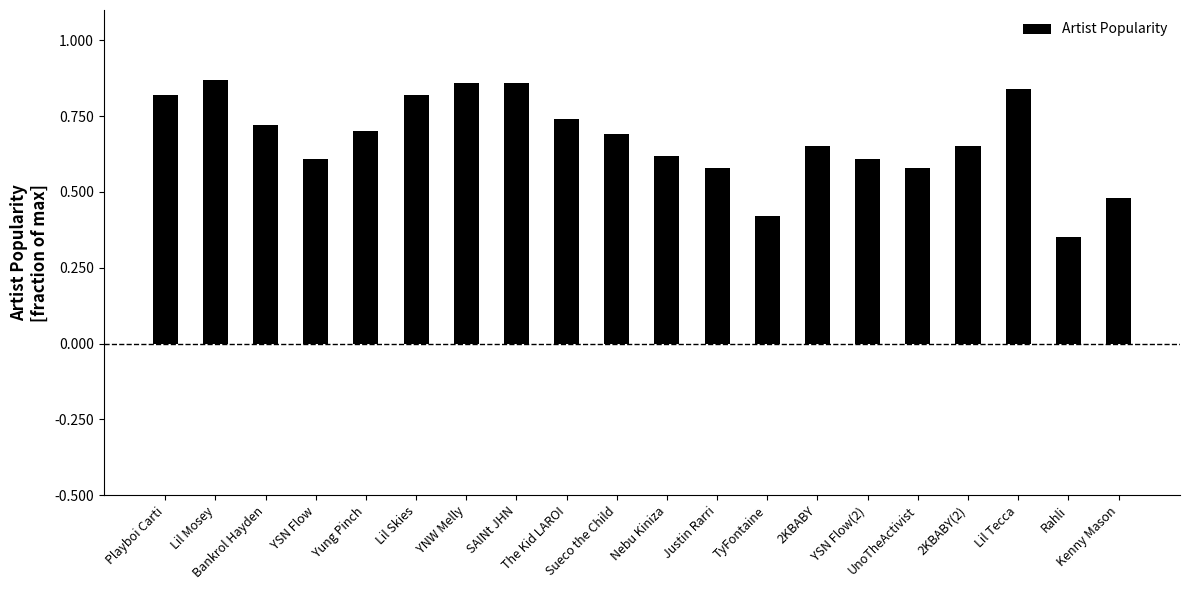

What position from the left is YSN Flow(2)?

15